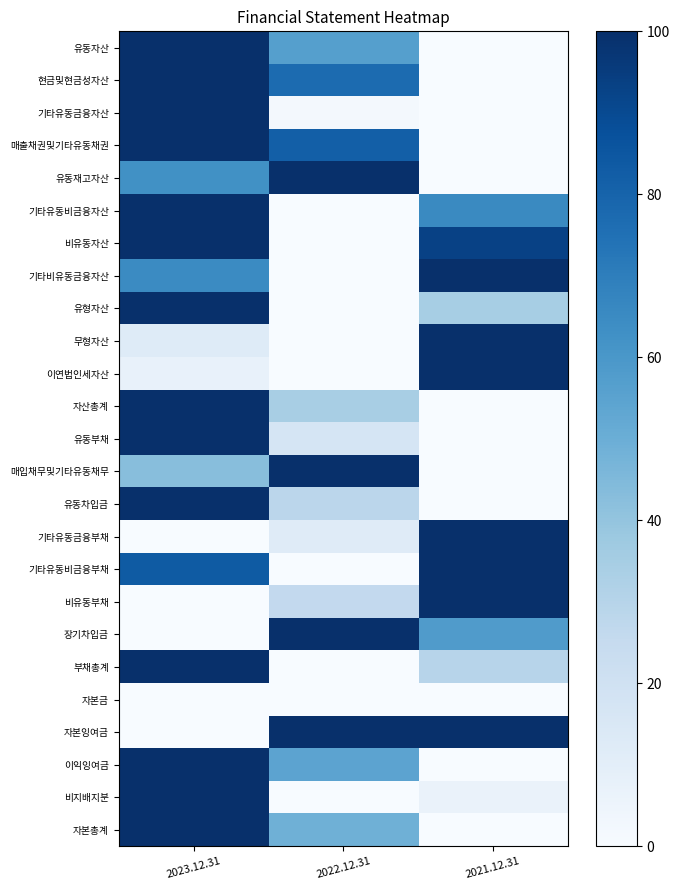

At 2021.12.31, list the series in order from largest to smallest.

기타비유동금융자산, 무형자산, 이연법인세자산, 기타유동금융부채, 기타유동비금융부채, 비유동부채, 자본잉여금, 비유동자산, 기타유동비금융자산, 장기차입금, 유형자산, 부채총계, 비지배지분, 유동자산, 현금및현금성자산, 기타유동금융자산, 매출채권및기타유동채권, 유동재고자산, 자산총계, 유동부채, 매입채무및기타유동채무, 유동차입금, 자본금, 이익잉여금, 자본총계